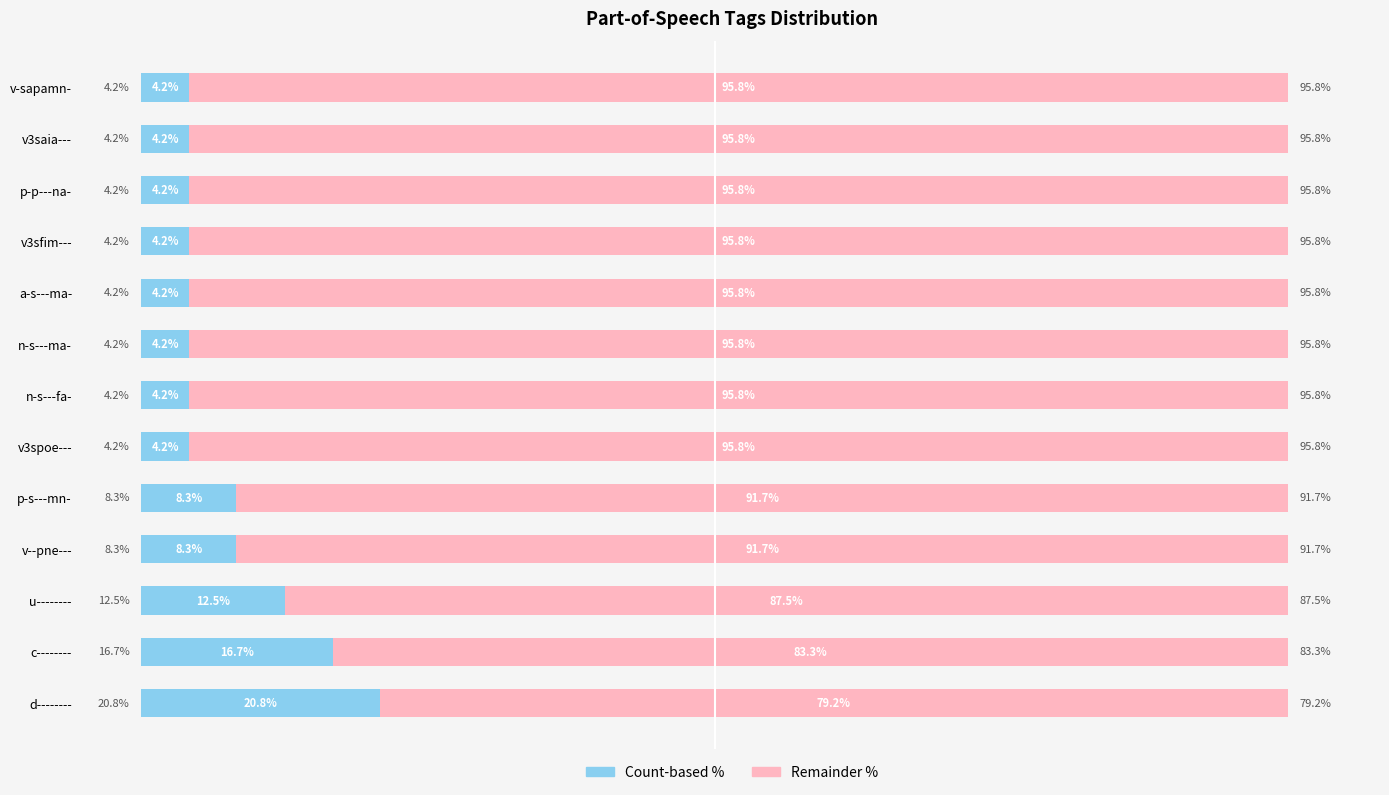

Reading left to right, extract all data points from this chart.

Left (count-based): 20.8	16.7	12.5	8.3	8.3	4.2	4.2	4.2	4.2	4.2	4.2	4.2	4.2
Right (remainder): 79.2	83.3	87.5	91.7	91.7	95.8	95.8	95.8	95.8	95.8	95.8	95.8	95.8